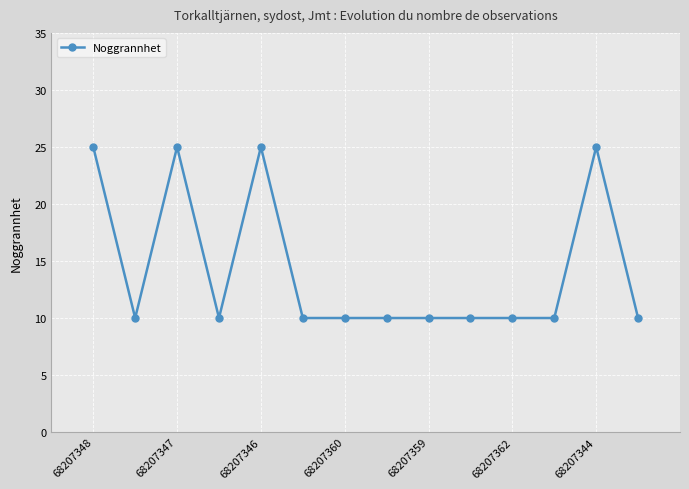

Reading right to left, extract all data points from this chart.

10	25	10	10	10	10	10	10	10	25	10	25	10	25